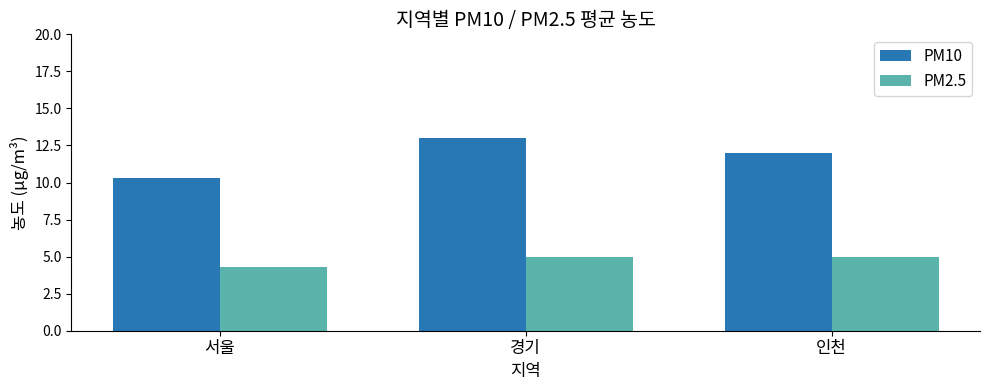

What is the maximum value shown in the chart?

13.0